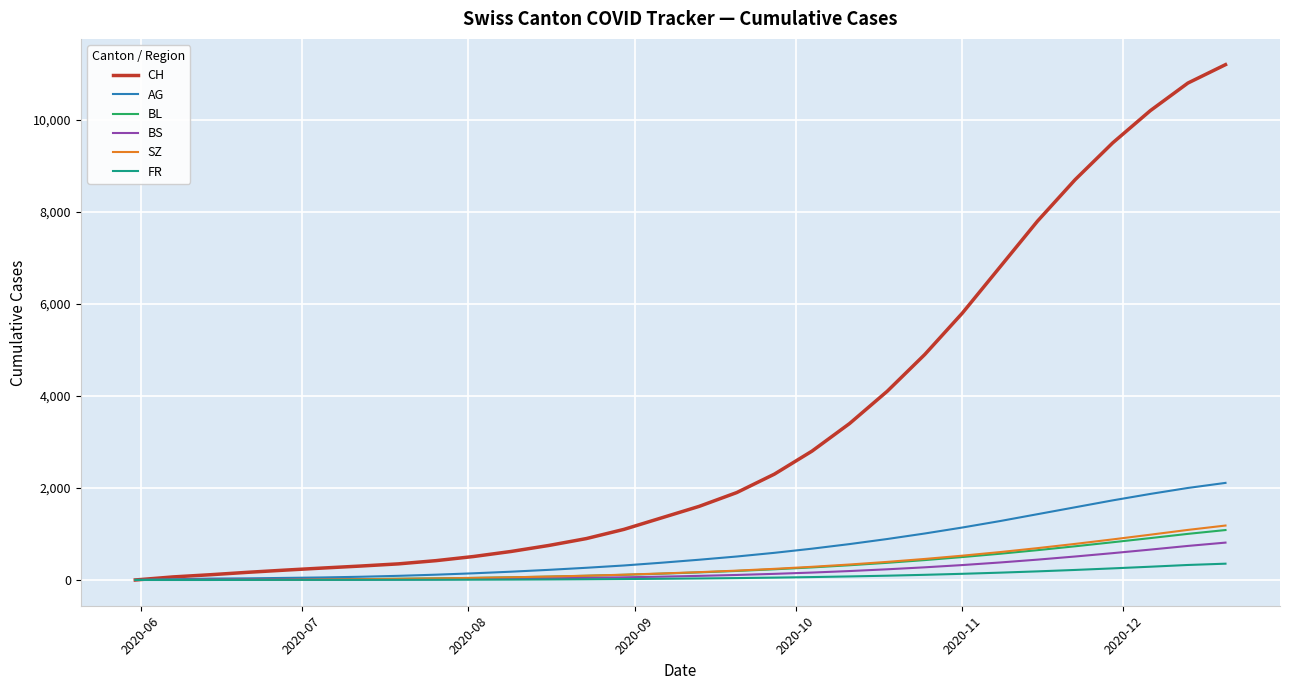

What is the difference between the maximum and second lowest values in the CH series?

11134